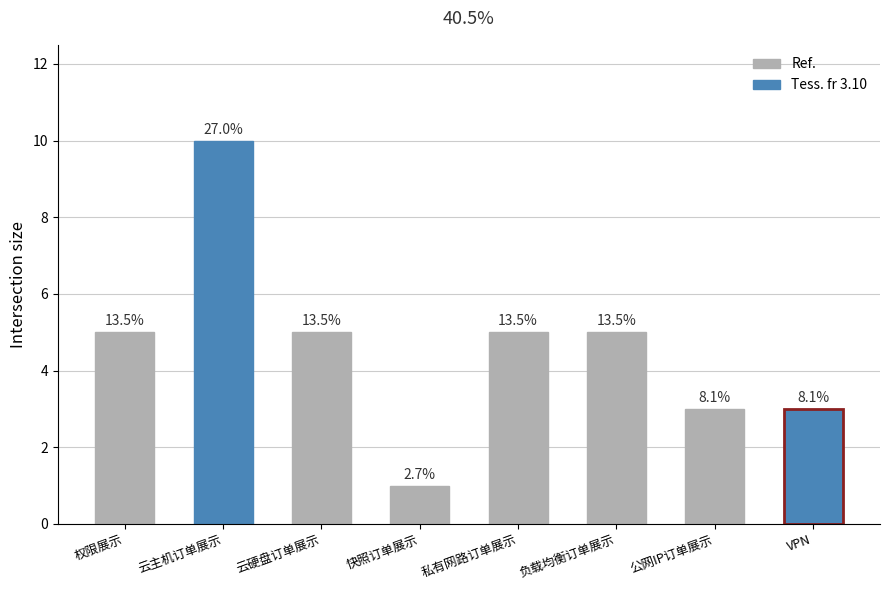

Between 云硬盘订单展示 and 负载均衡订单展示, which is larger?

云硬盘订单展示